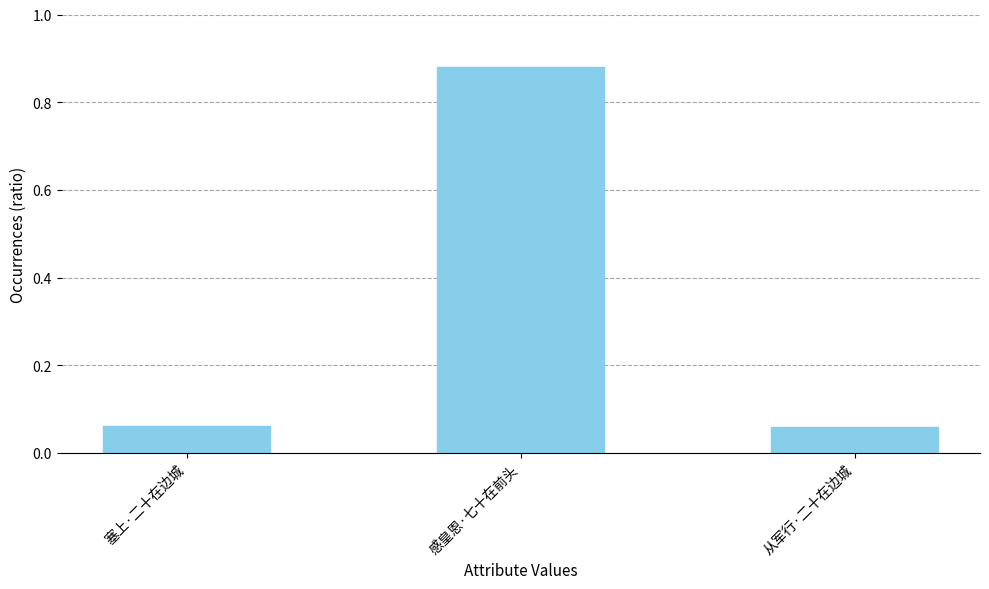

Which label corresponds to the largest value in the chart?

感皇恩·七十在前头